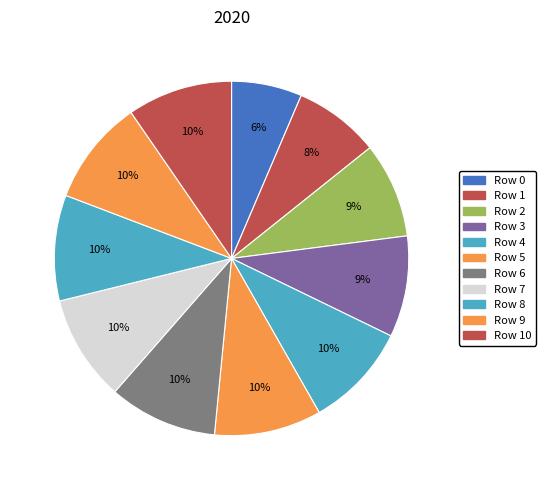

Count the number of slices in the pie.

11